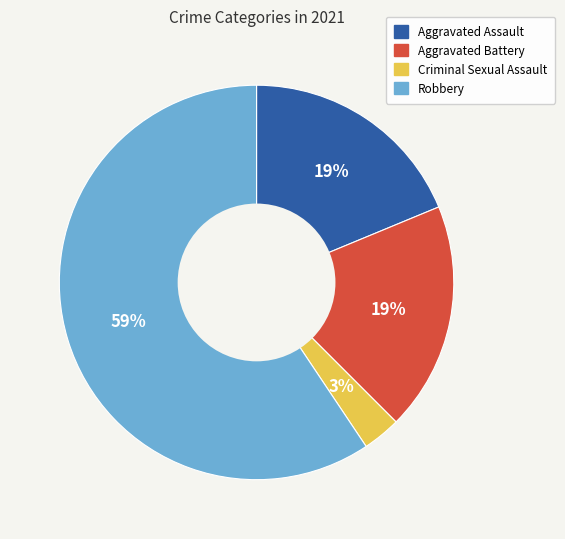

Is it true that Aggravated Assault is 19% of the pie?

True